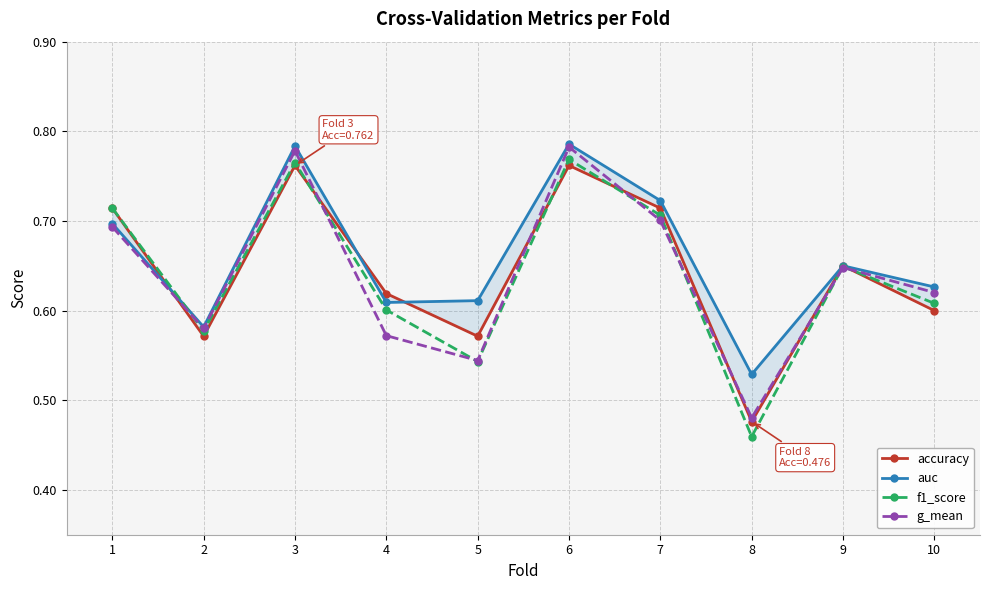

Does the chart have visible grid lines?

Yes